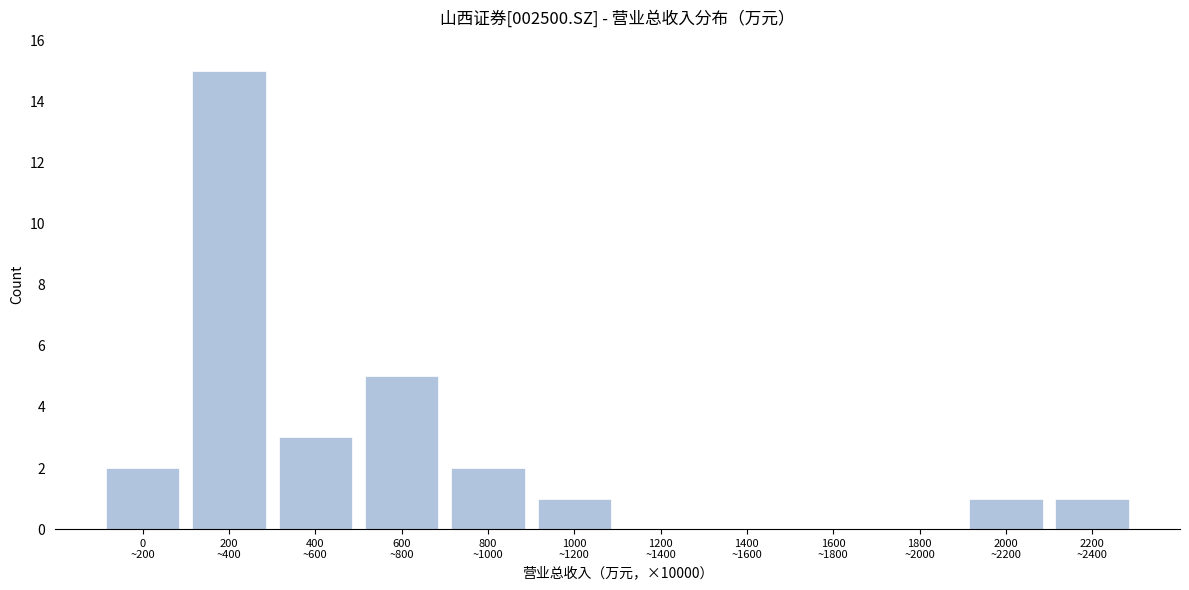

What is the sum of all values?

30